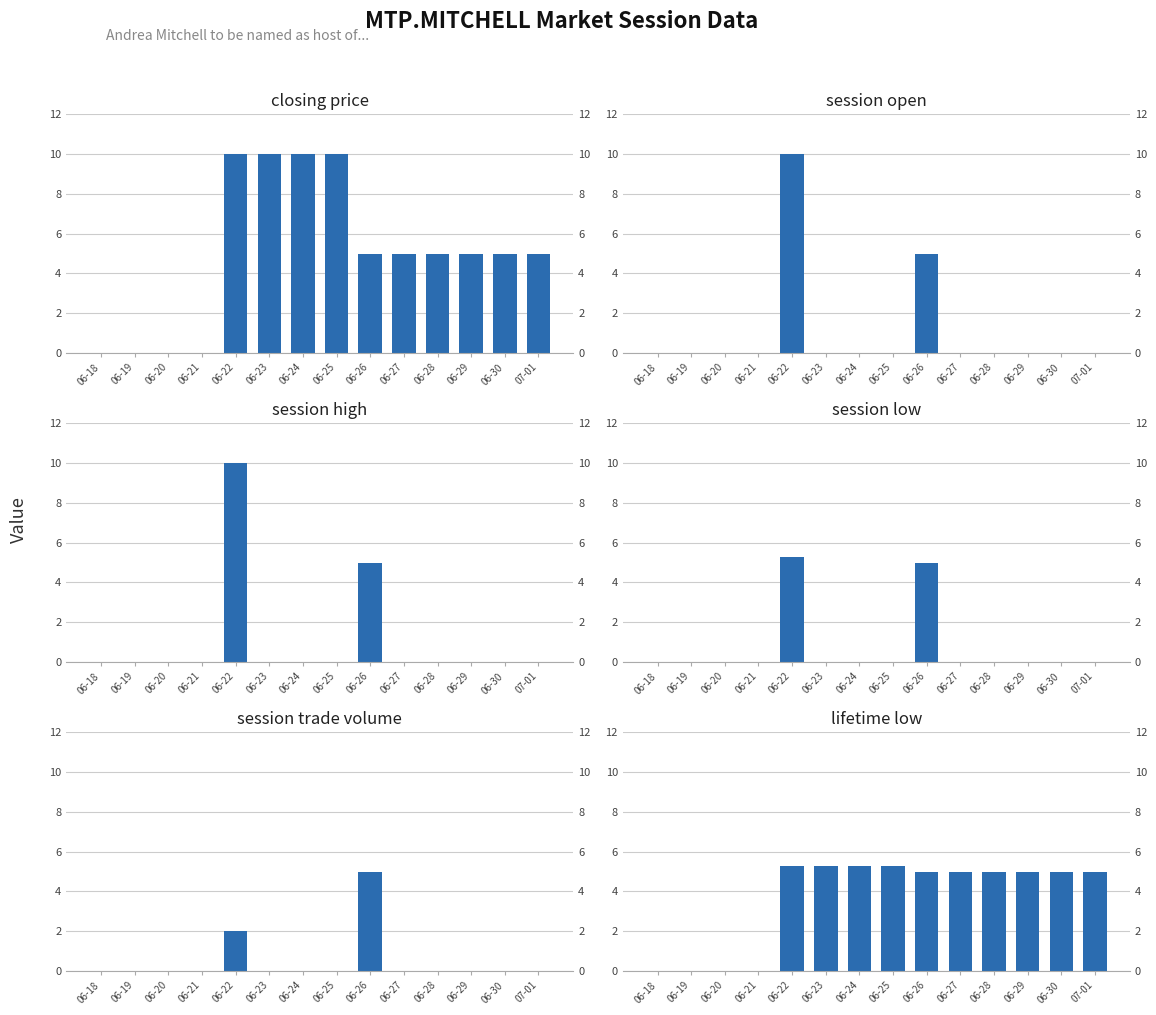

How many groups of bars are there?

14